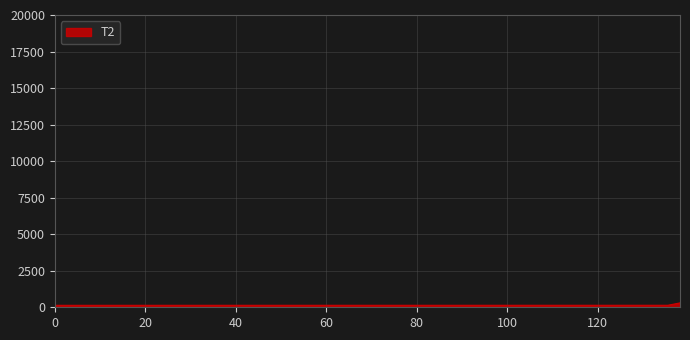

What is the maximum value shown in the chart?

300.0